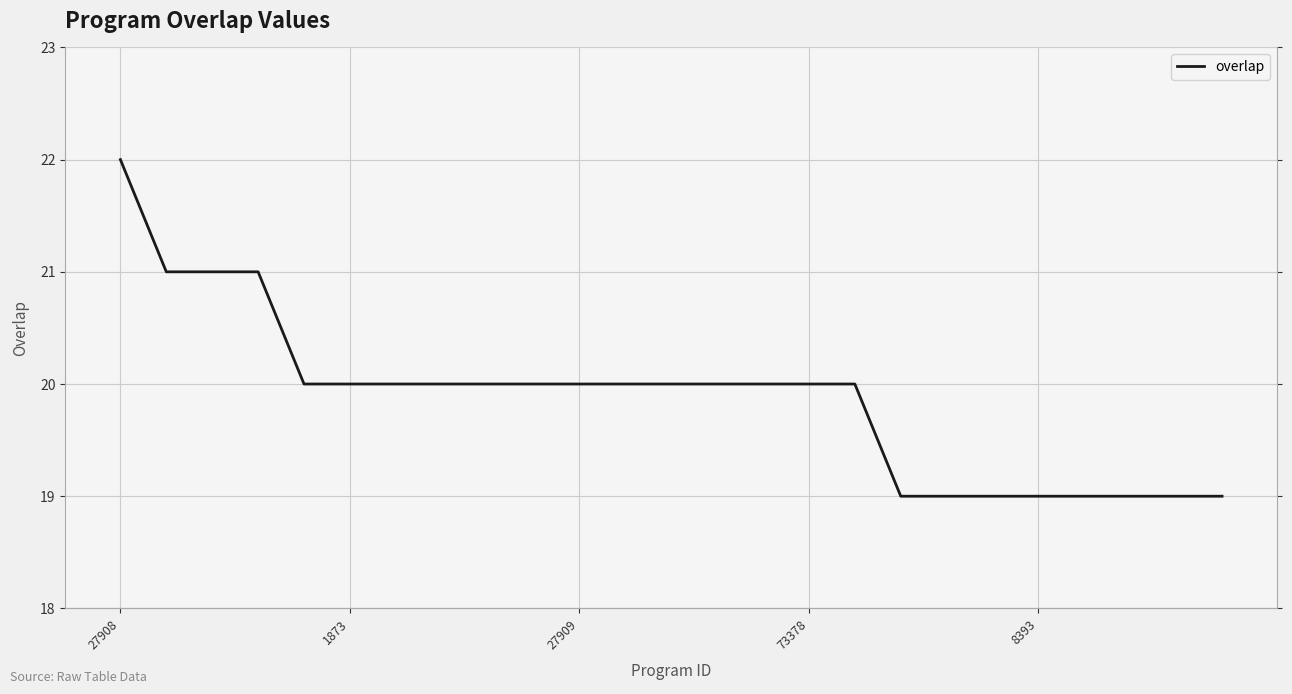

How many values are below 20?

8